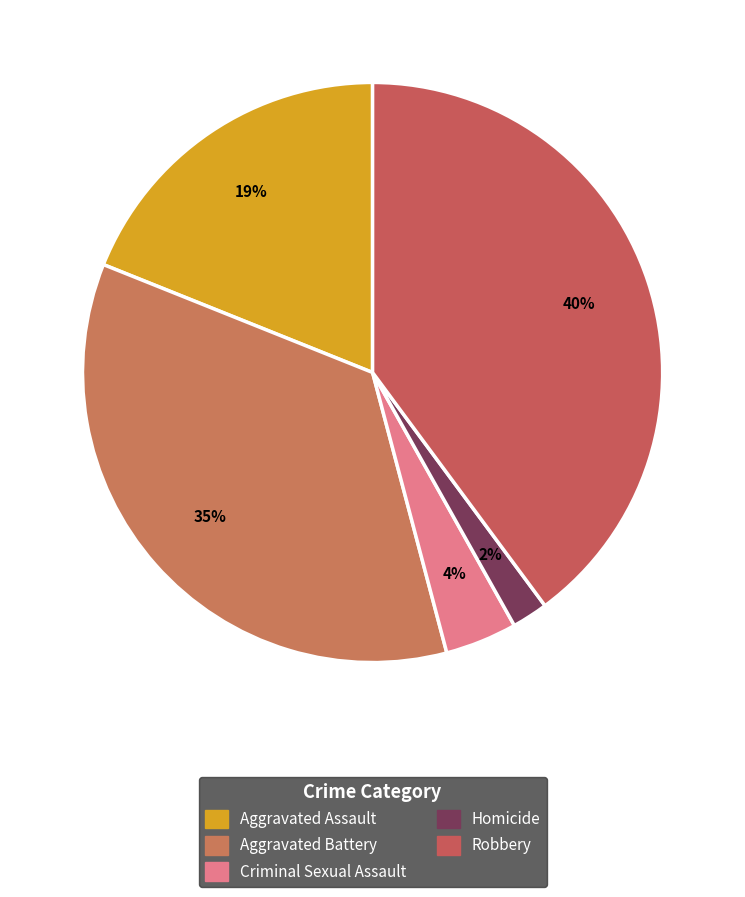

How many segments does this pie chart have?

5